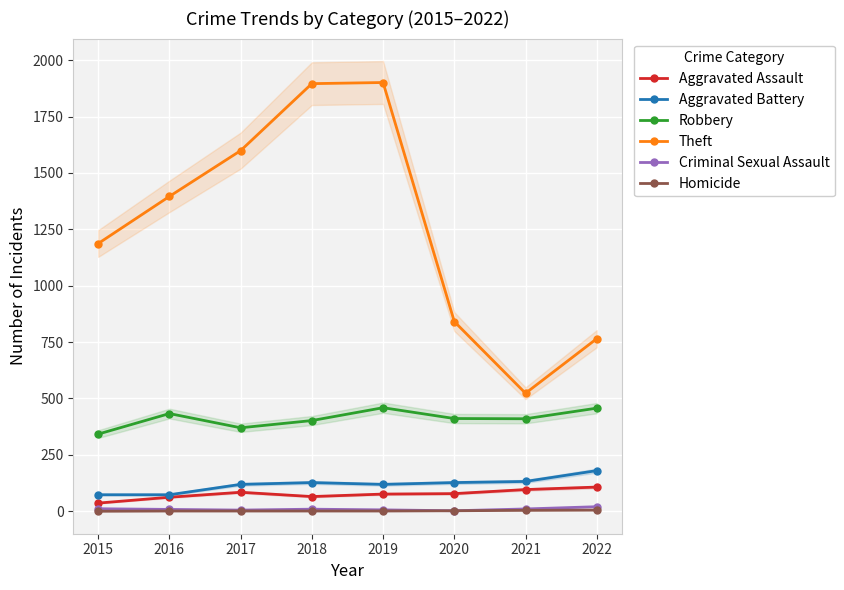

What is the total value across all series at 2015?

1649